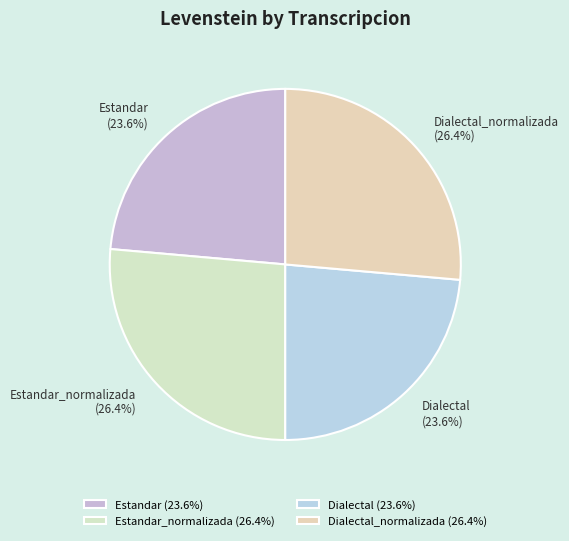

Does any single category account for the majority?

No